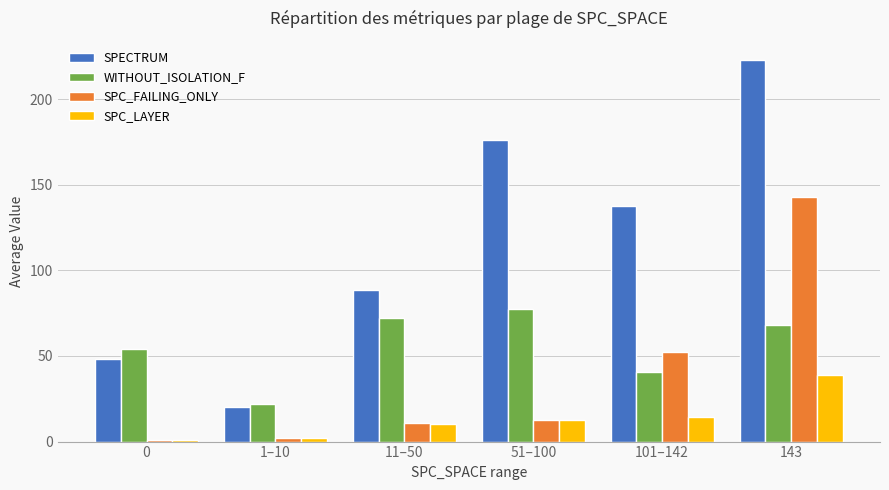

What is the highest value of the WITHOUT_ISOLATION_F series?

77.7